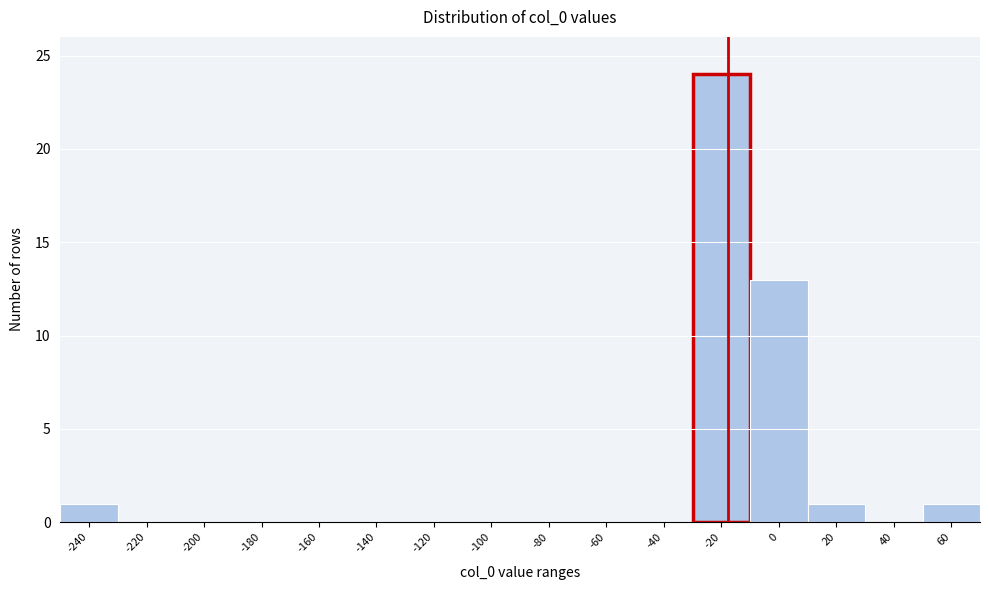

Reading left to right, list all the values displayed in this chart.

-240=1	-220=0	-200=0	-180=0	-160=0	-140=0	-120=0	-100=0	-80=0	-60=0	-40=0	-20=24	0=13	20=1	40=0	60=1